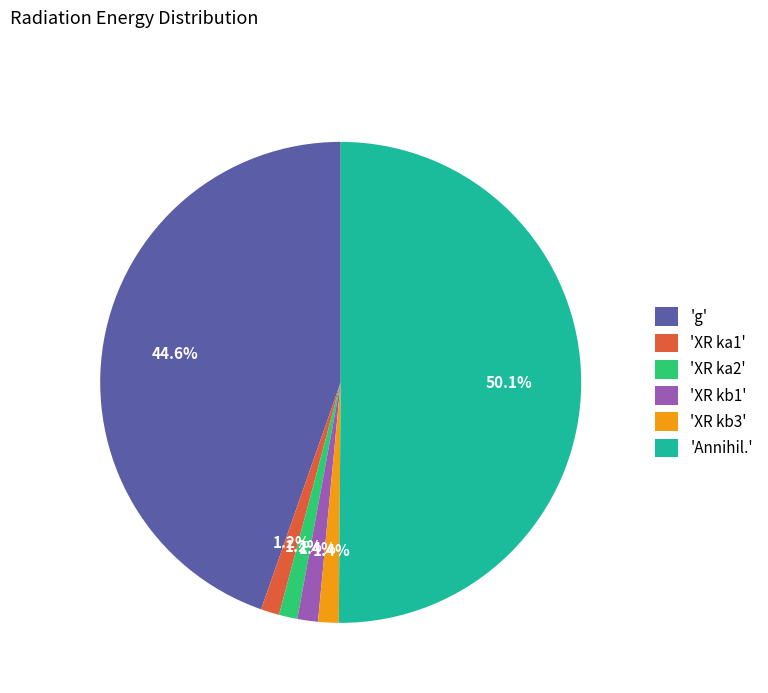

Which category has the biggest portion of the pie?

'Annihil.'